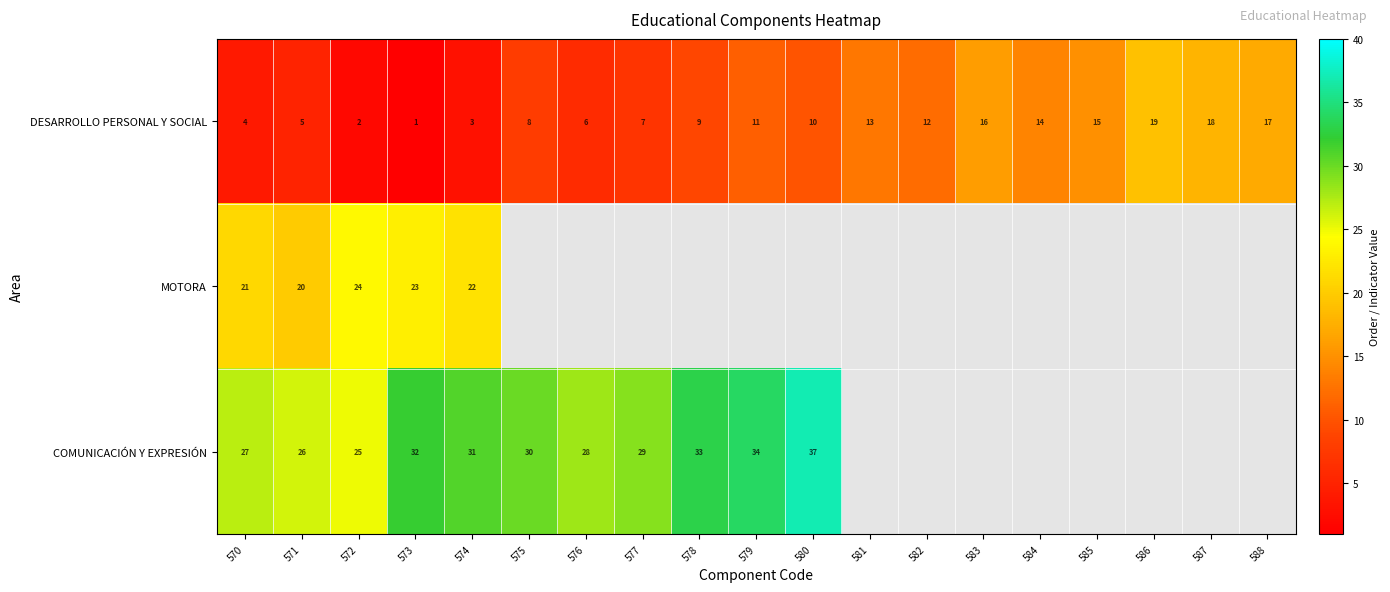

Read the DESARROLLO PERSONAL Y SOCIAL value at 587, to the nearest 10.

20